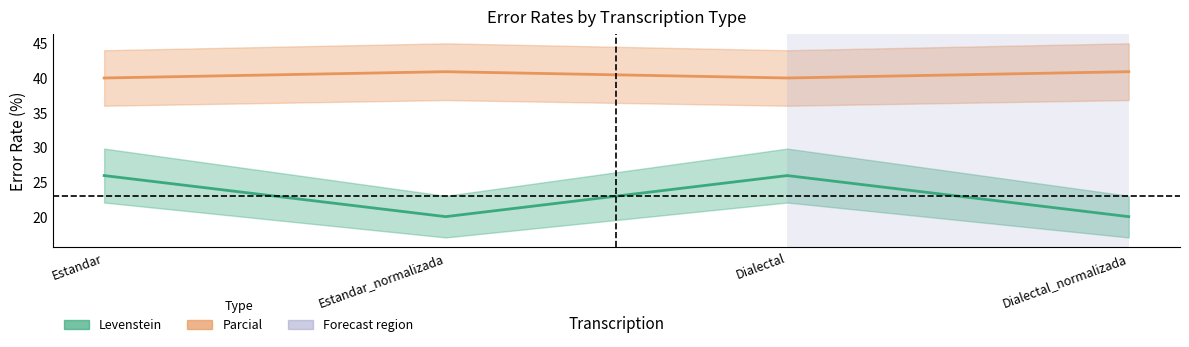

What is the spread (max minus min) of values at Dialectal_normalizada?

20.9